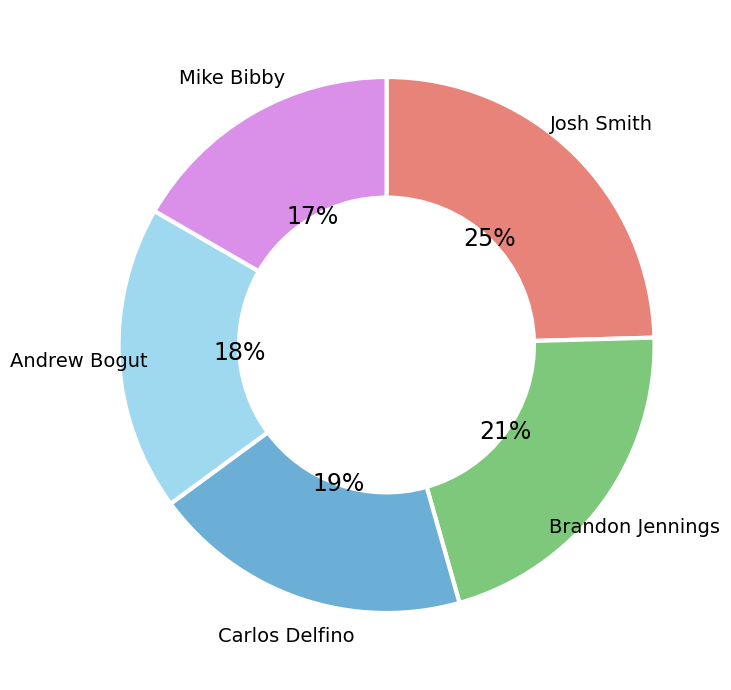

Rank the categories by value from lowest to highest.

Mike Bibby, Andrew Bogut, Carlos Delfino, Brandon Jennings, Josh Smith